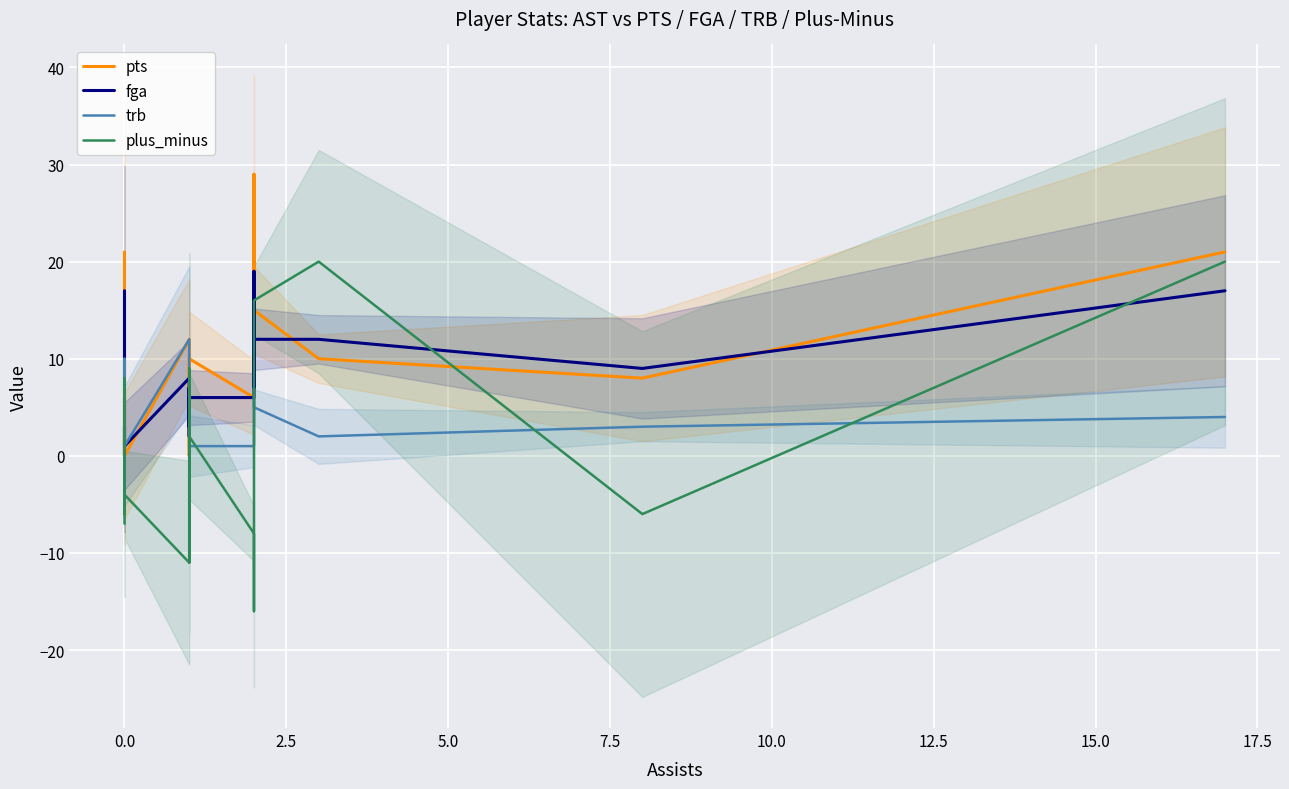

How many intersections are there between fga and plus_minus?

9